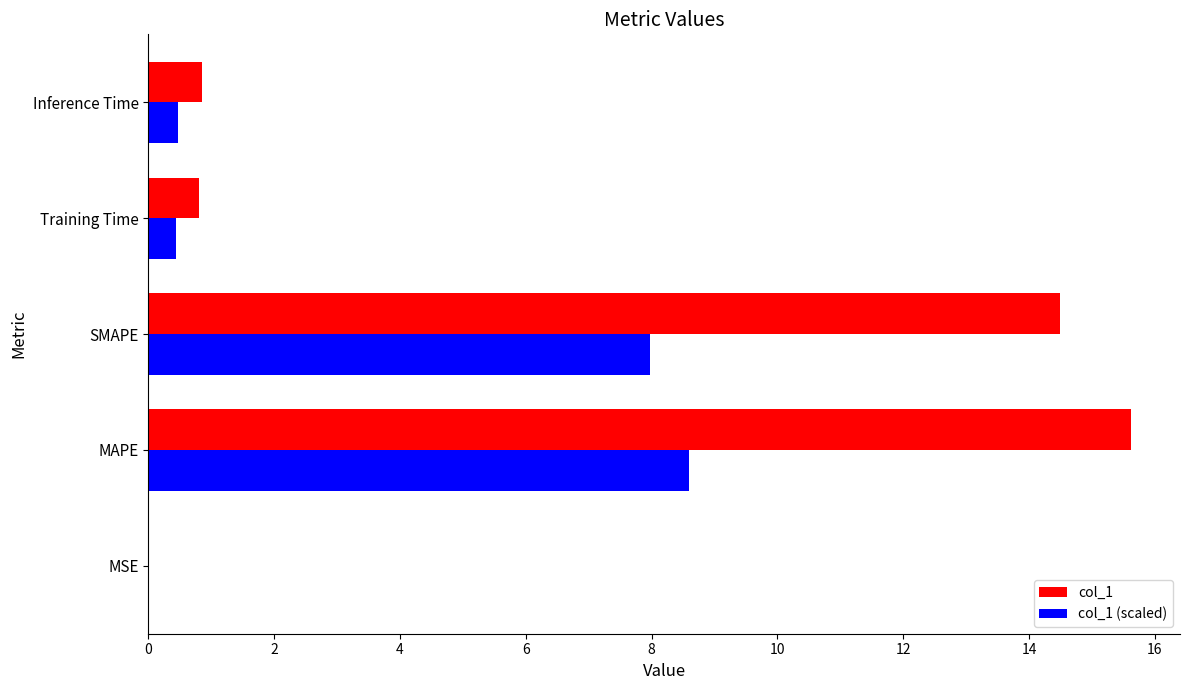

At which category is the sum across all series the highest?

MAPE